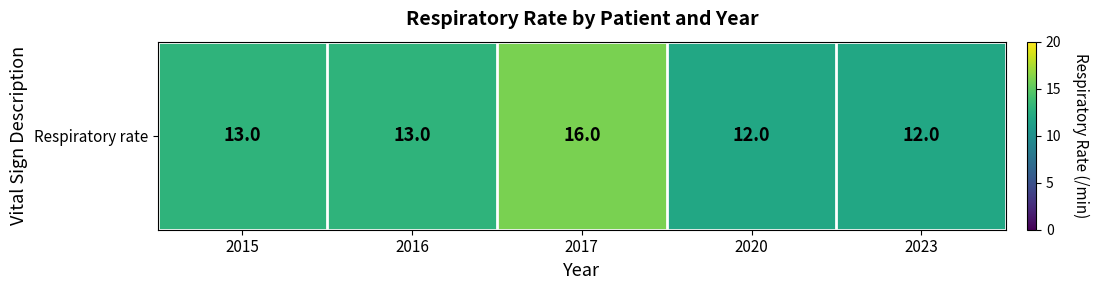

What is the approximate value at 2015?

13